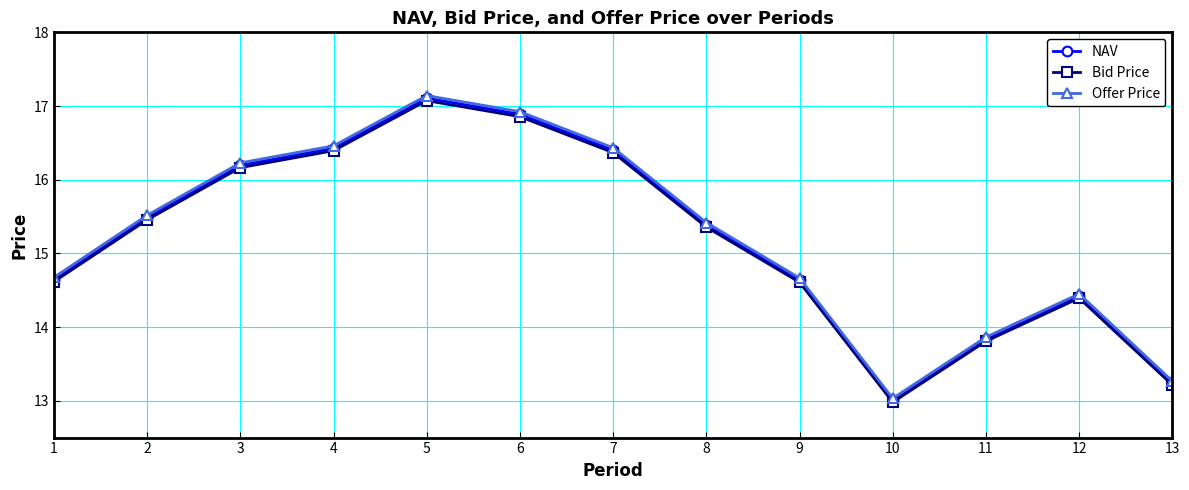

Reading right to left, what are all the values shown in this chart?

NAV: 13=13.2	12=14.4	11=13.8	10=13.0	9=14.6	8=15.4	7=16.4	6=16.9	5=17.1	4=16.4	3=16.2	2=15.5	1=14.6
Bid Price: 13=13.2	12=14.4	11=13.8	10=13.0	9=14.6	8=15.4	7=16.4	6=16.9	5=17.1	4=16.4	3=16.2	2=15.5	1=14.6
Offer Price: 13=13.3	12=14.5	11=13.9	10=13.0	9=14.7	8=15.4	7=16.4	6=16.9	5=17.1	4=16.5	3=16.2	2=15.5	1=14.7